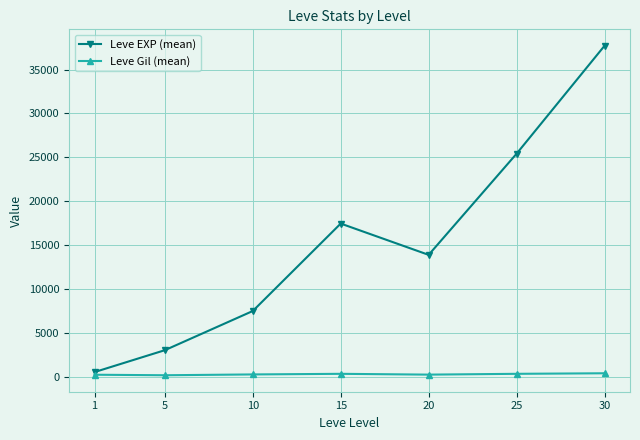

What is the maximum value shown in the chart?

37715.0